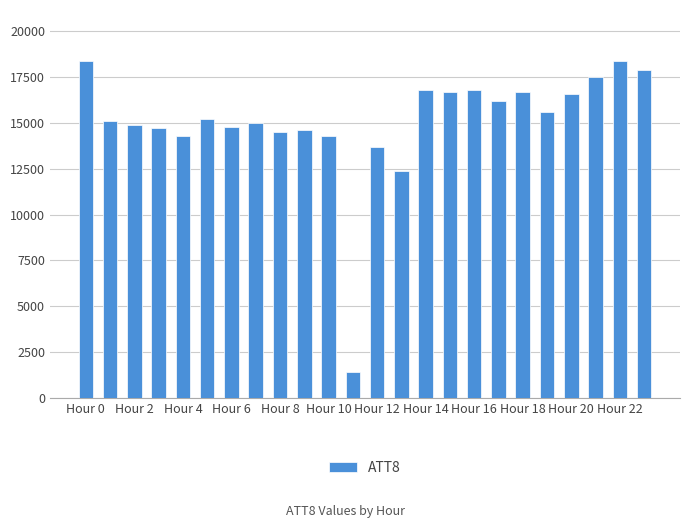

What is the value of the 1st bar from the left?

18400